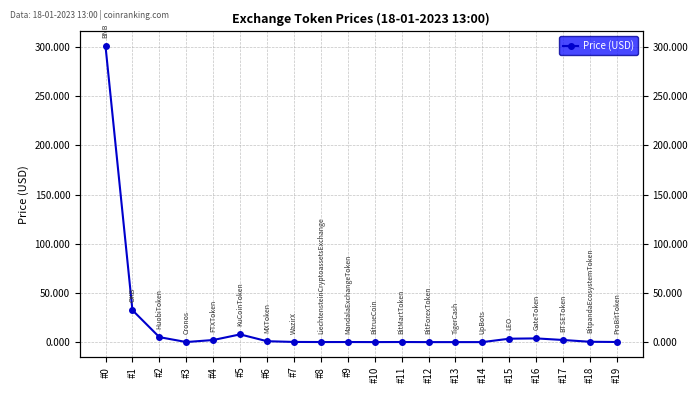

Where is the first local minimum?

#3